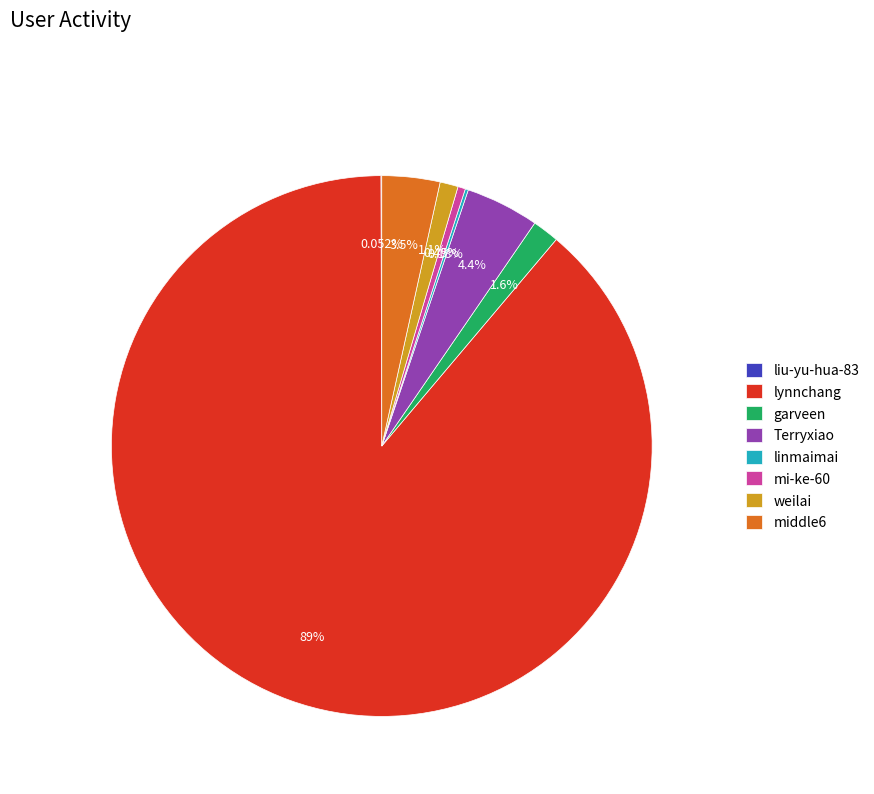

Between weilai and mi-ke-60, which is larger?

weilai